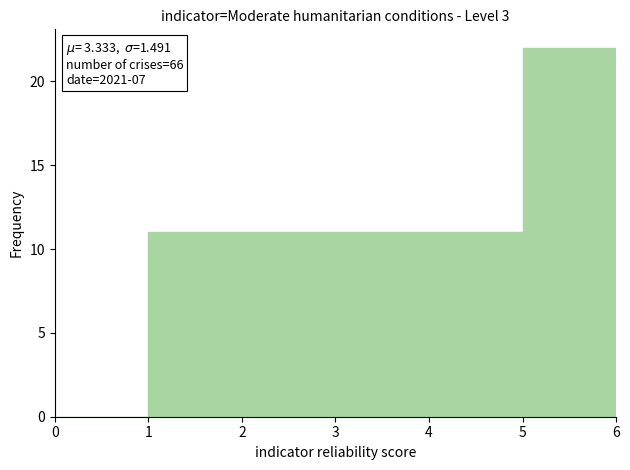

Which range on the x-axis has the tallest bar?

5 to 6